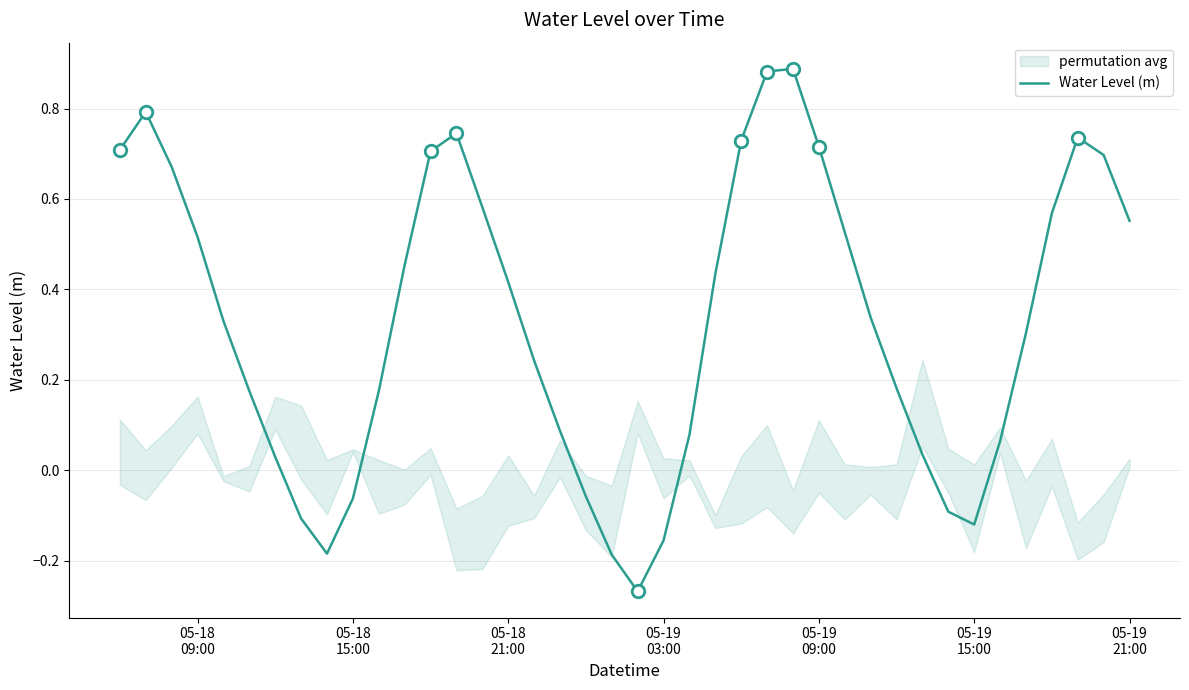

True or false: there are more than 1 points higher than both neighbors.

True